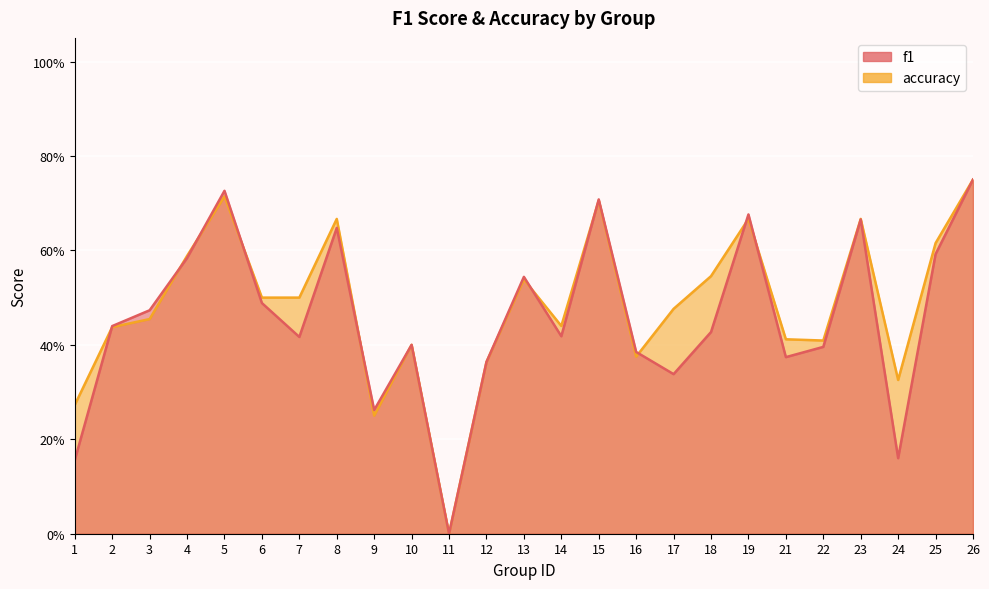

Which category has the highest value in the accuracy series?

26